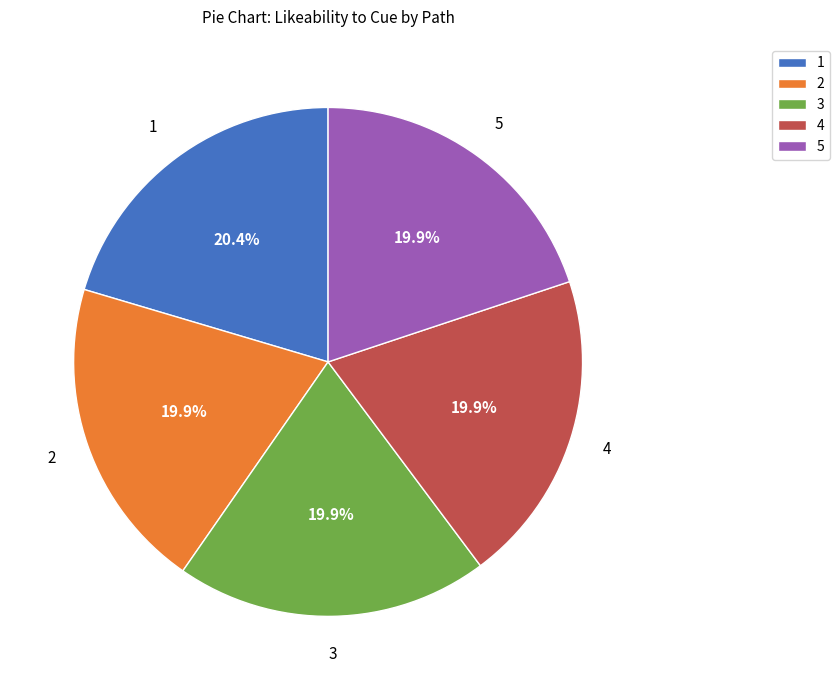

What percentage do 1 and 2 together represent?

39.9%